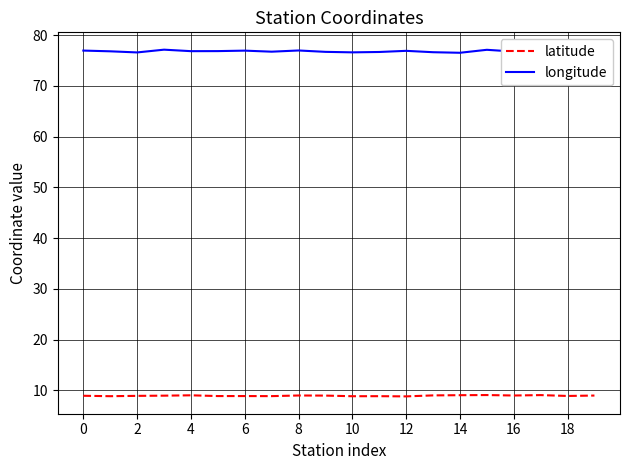

Which series has the largest range (max minus min)?

longitude